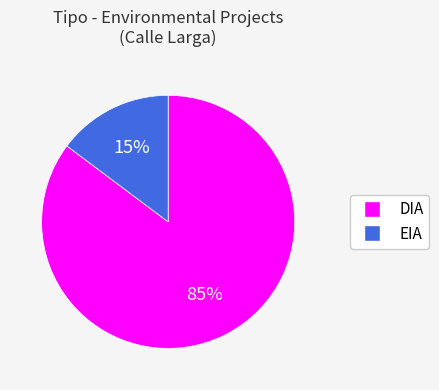

True or false: DIA accounts for 98% of the total.

False